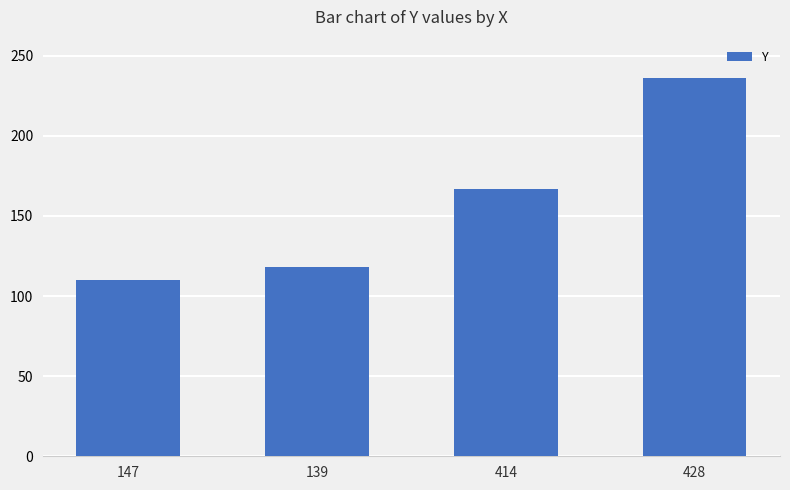

Count the number of data series in this chart.

1